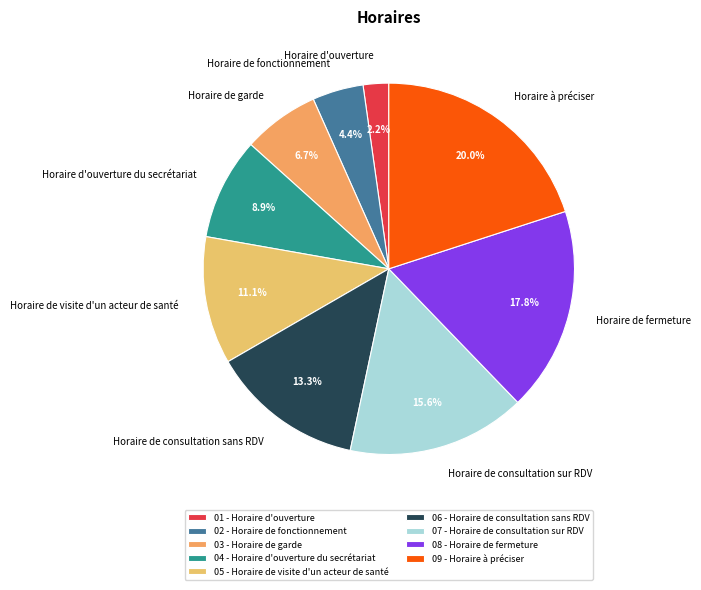

What percentage is the Horaire de consultation sur RDV slice, to the nearest percent?

16%